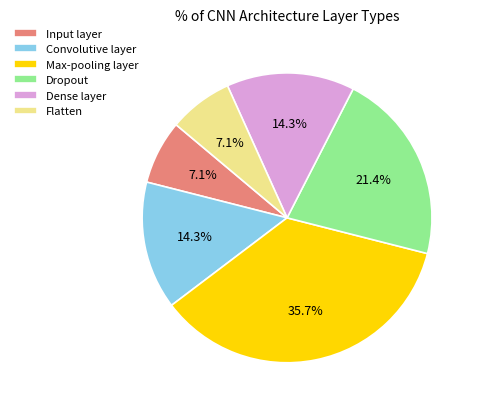

How many segments does this pie chart have?

6